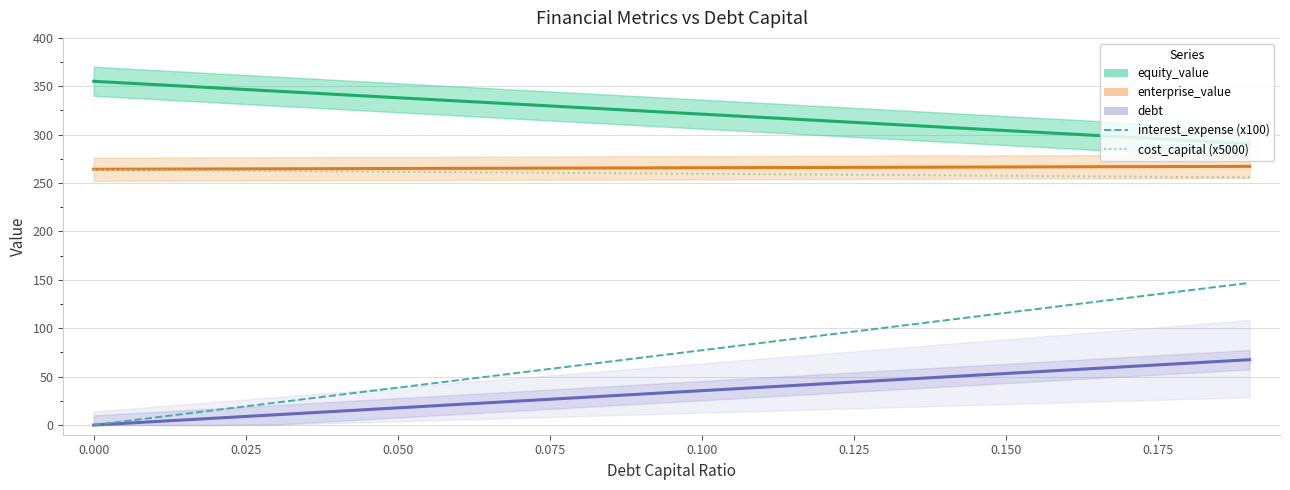

Which series has the largest total across all categories?

equity_value